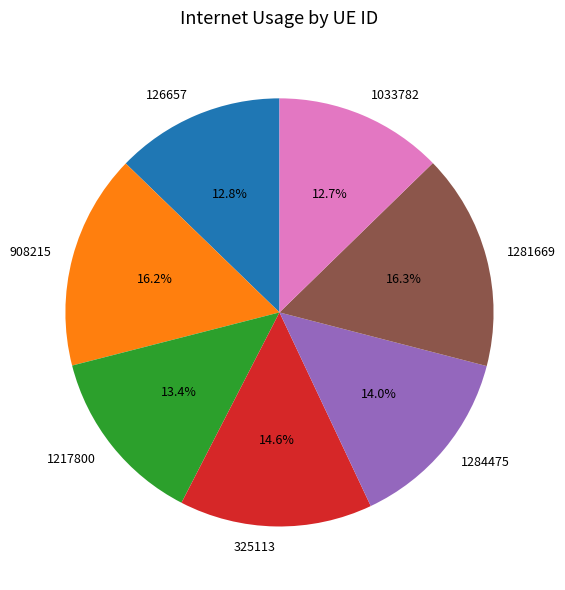

To the nearest percent, what percentage of the pie is 1284475?

14%